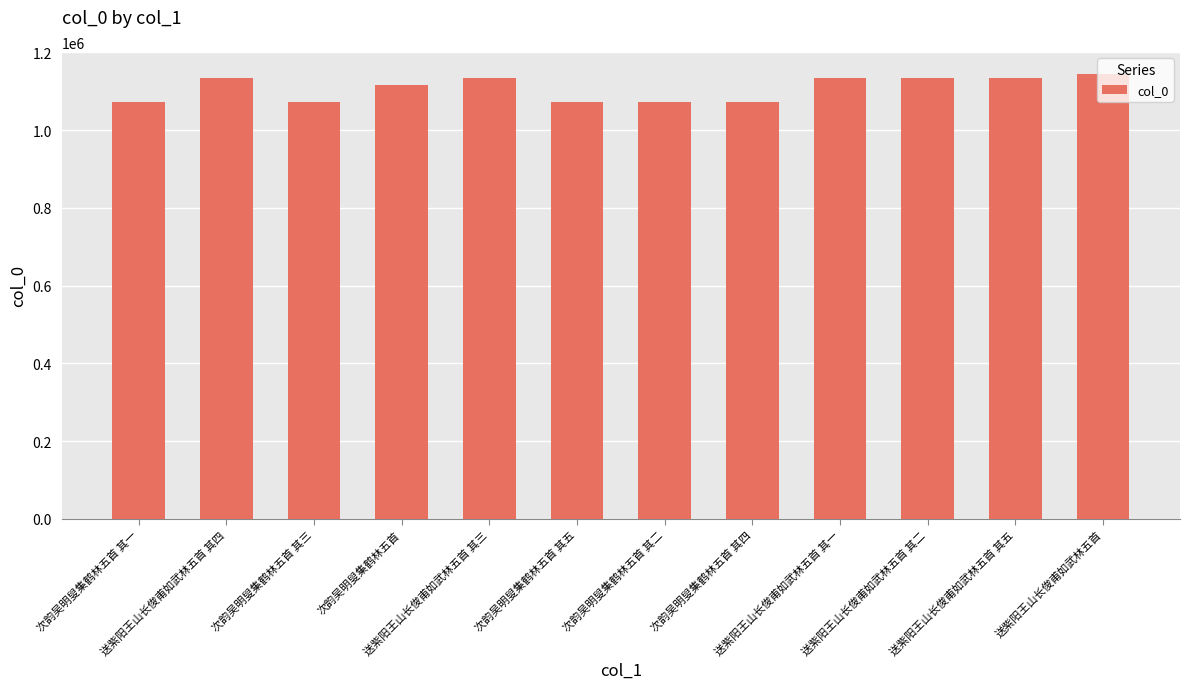

How many values are below 1135346?

6